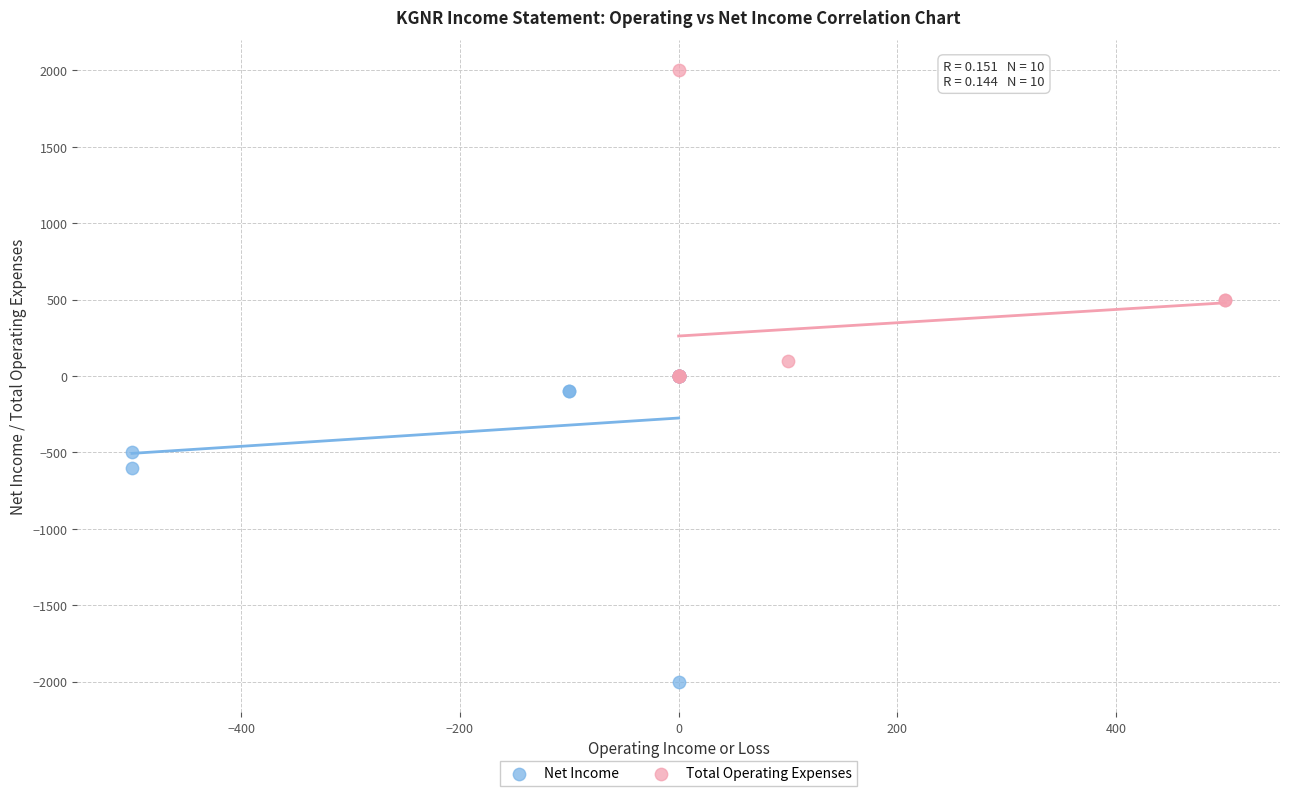

Which series contains the highest Y value?

Total Operating Expenses